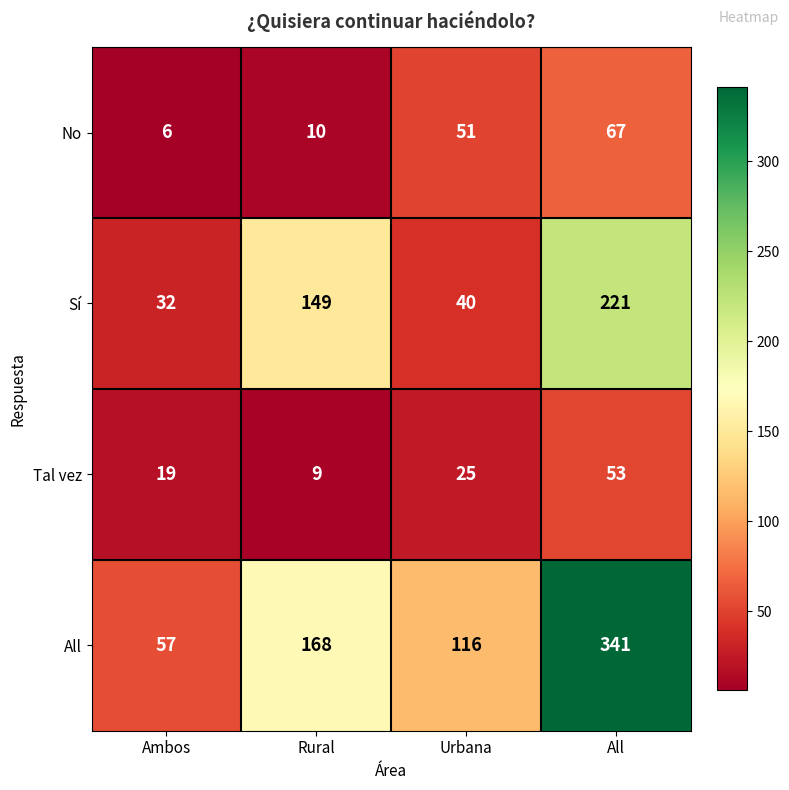

How many data points in No are less than 51?

2